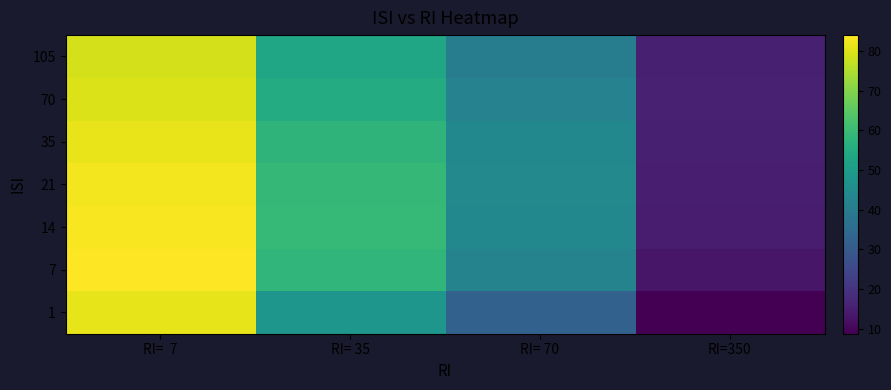

At how many categories does at least one series exceed 83?

1